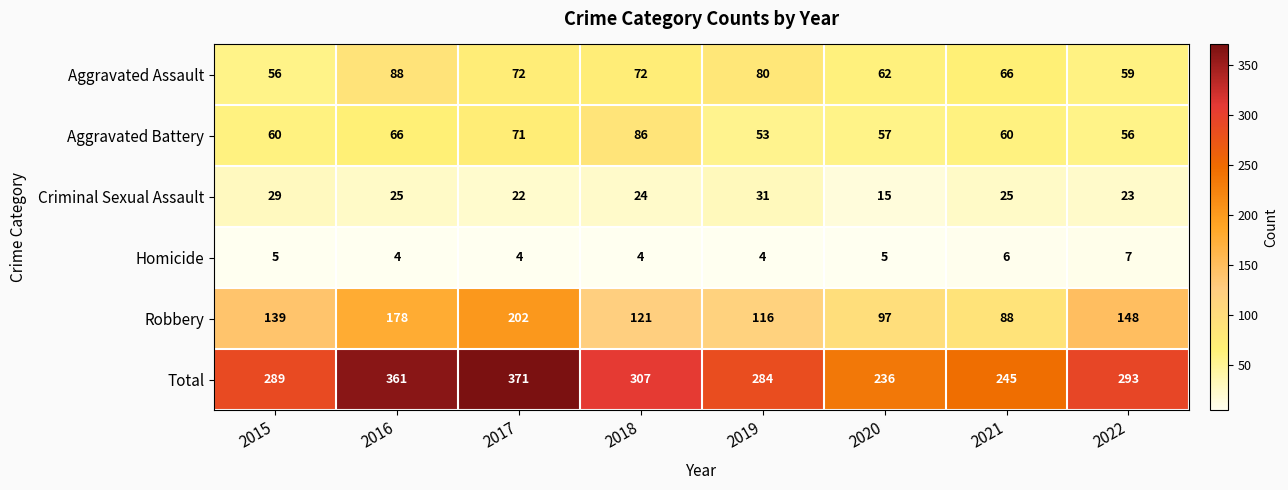

Is it true that Homicide equals 3 at 2016?

False